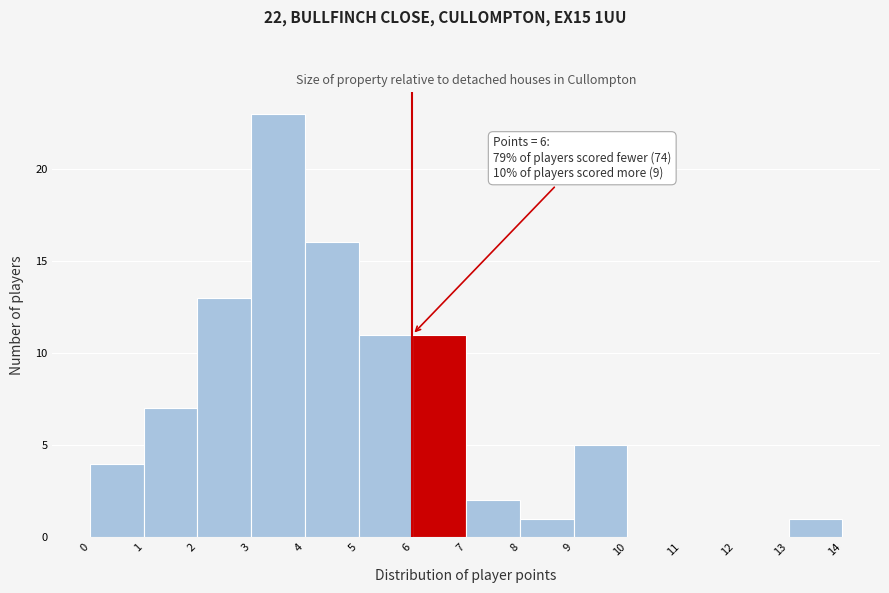

Which range on the x-axis has the tallest bar?

3 to 4